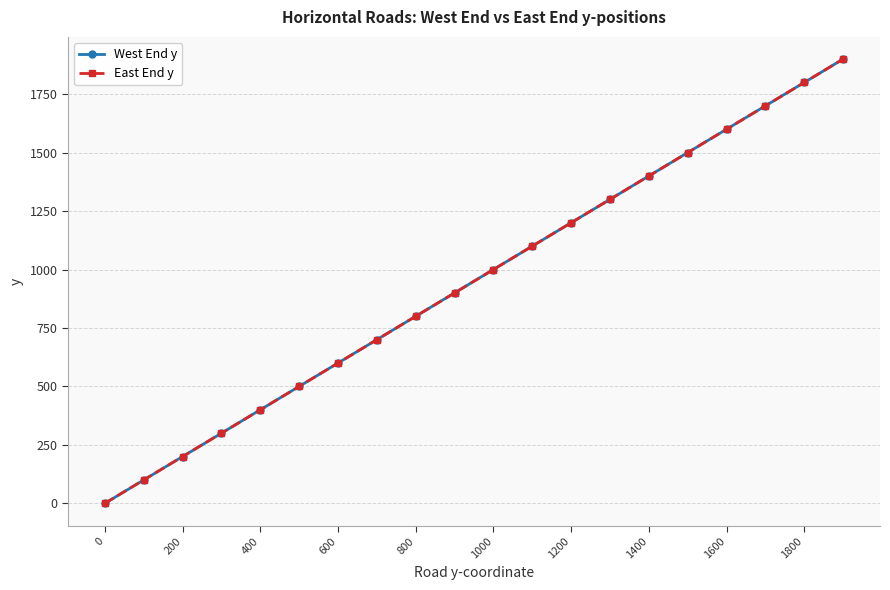

Is this an area chart (filled region under the line)?

No